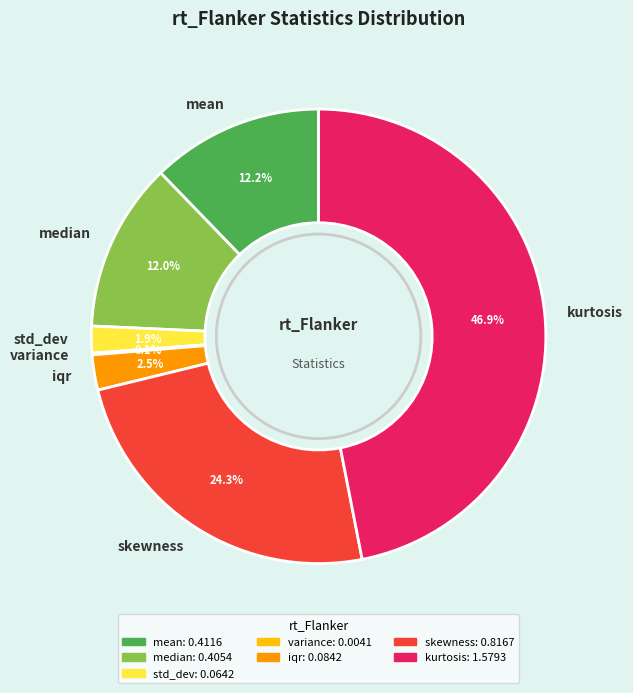

Is there any slice that represents more than half of the pie?

No